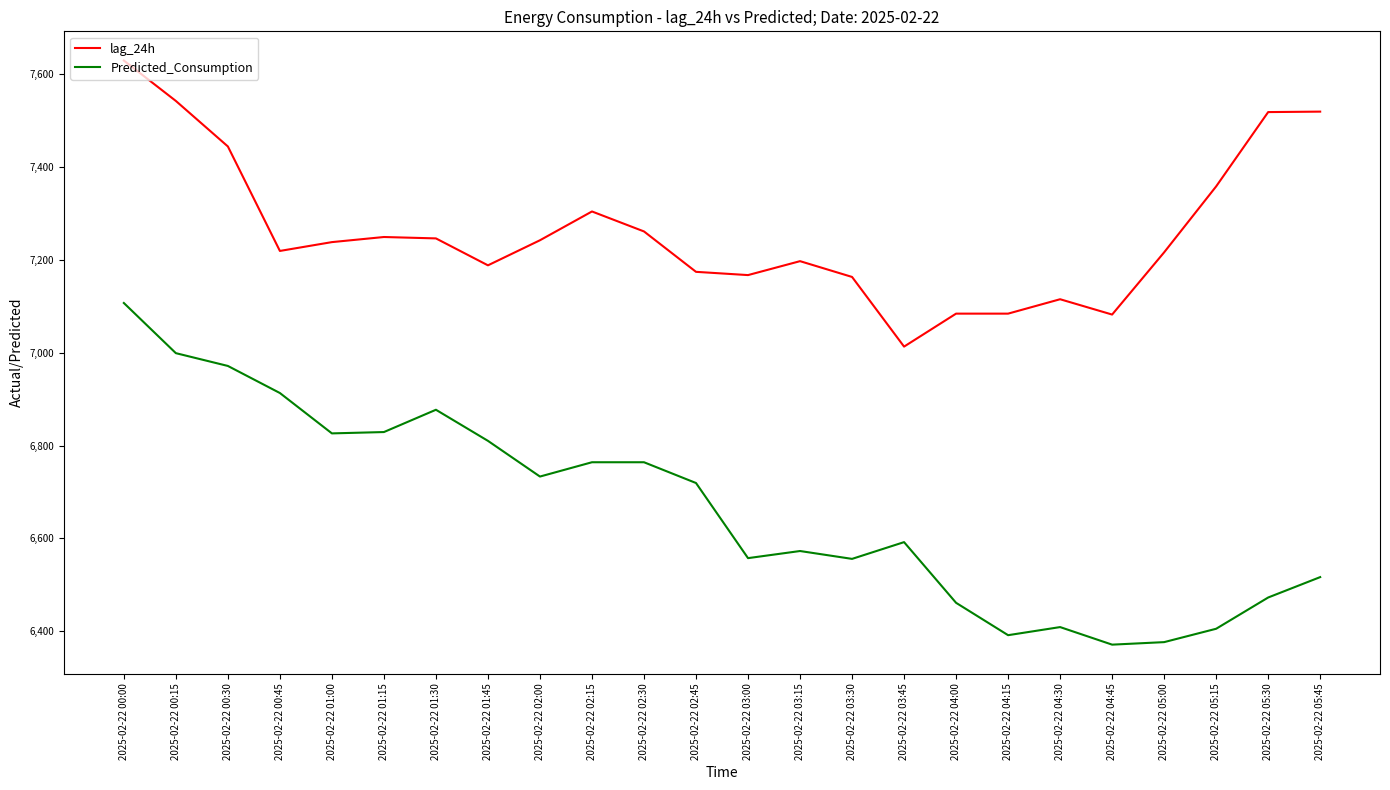

True or false: lag_24h and Predicted_Consumption intersect in this chart.

False